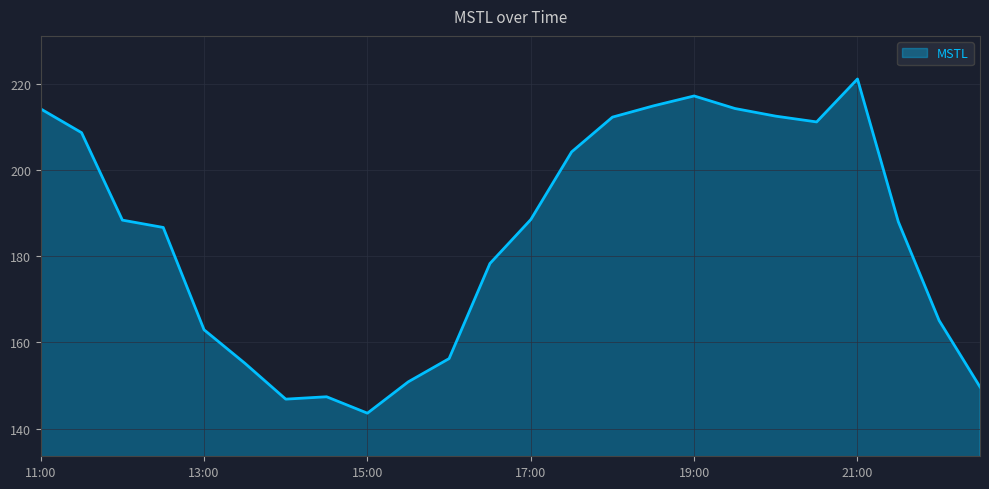

What is the greatest value displayed?

221.1